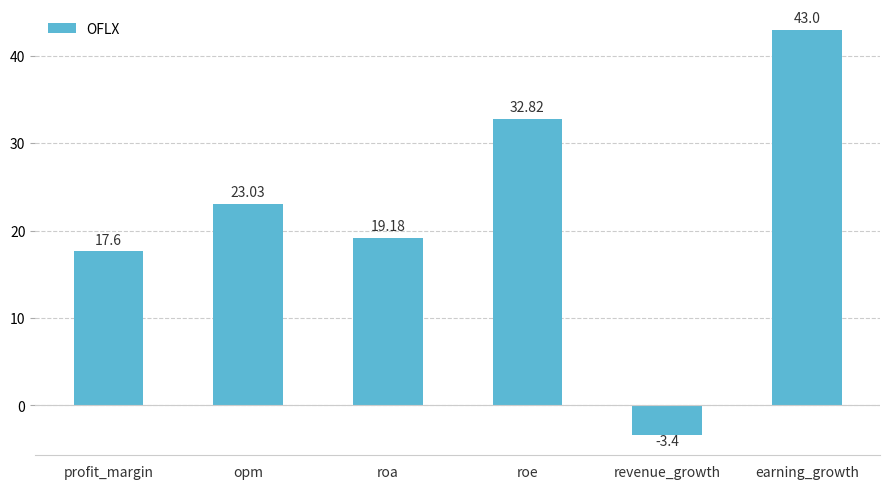

Count the number of categories in the chart.

6